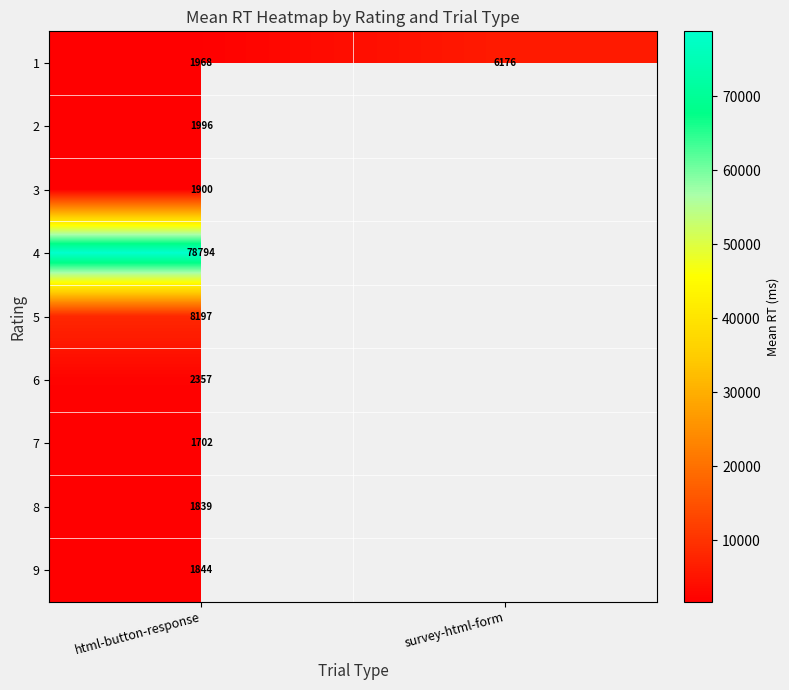

At how many categories does at least one series exceed 1877?

2